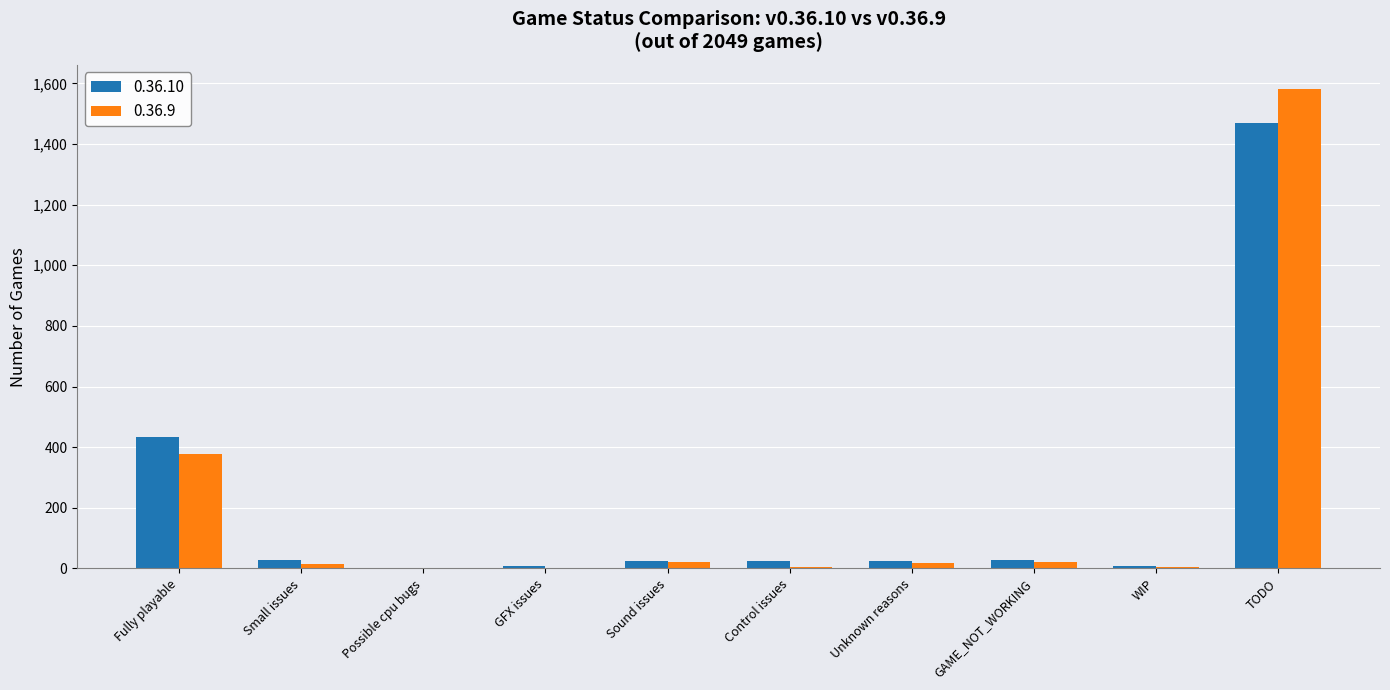

True or false: 0.36.9 has a value of 2 at Possible cpu bugs.

True